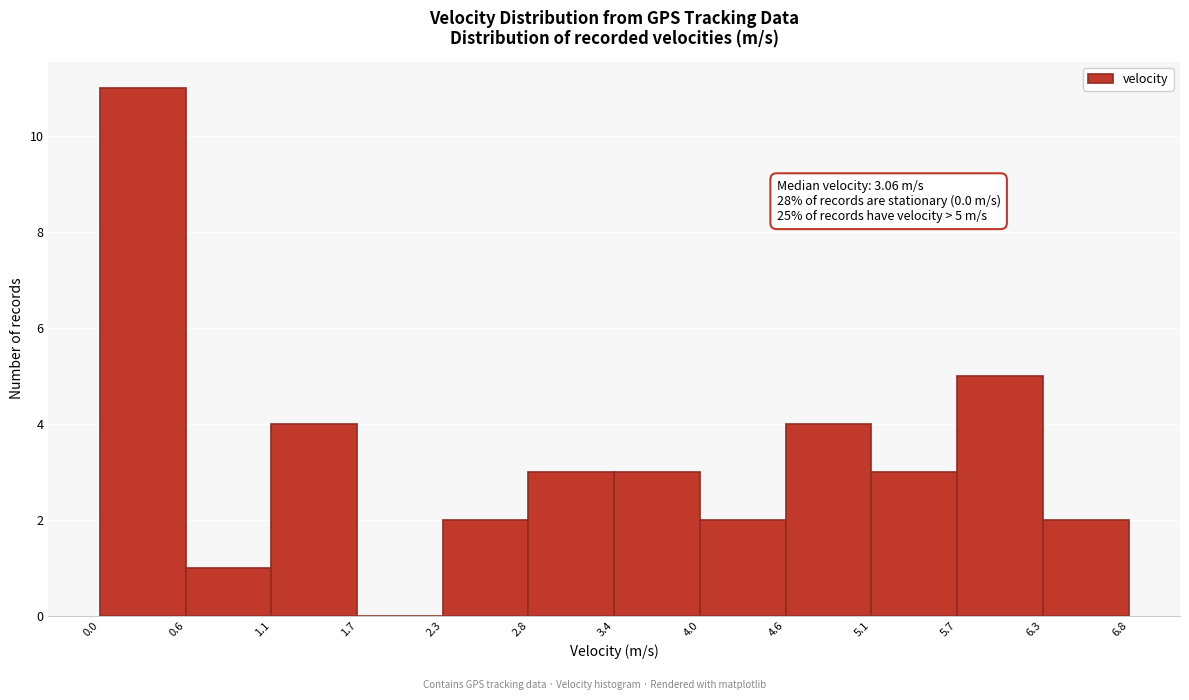

Which range on the x-axis has the tallest bar?

0.0 to 0.6